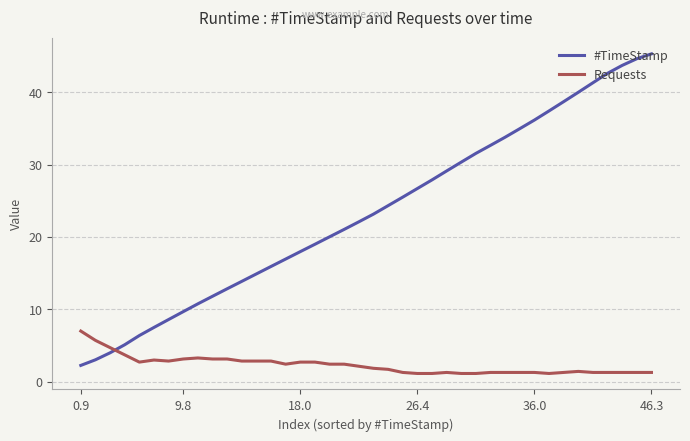

Rank the series by their average value, from lowest to highest.

Requests, #TimeStamp